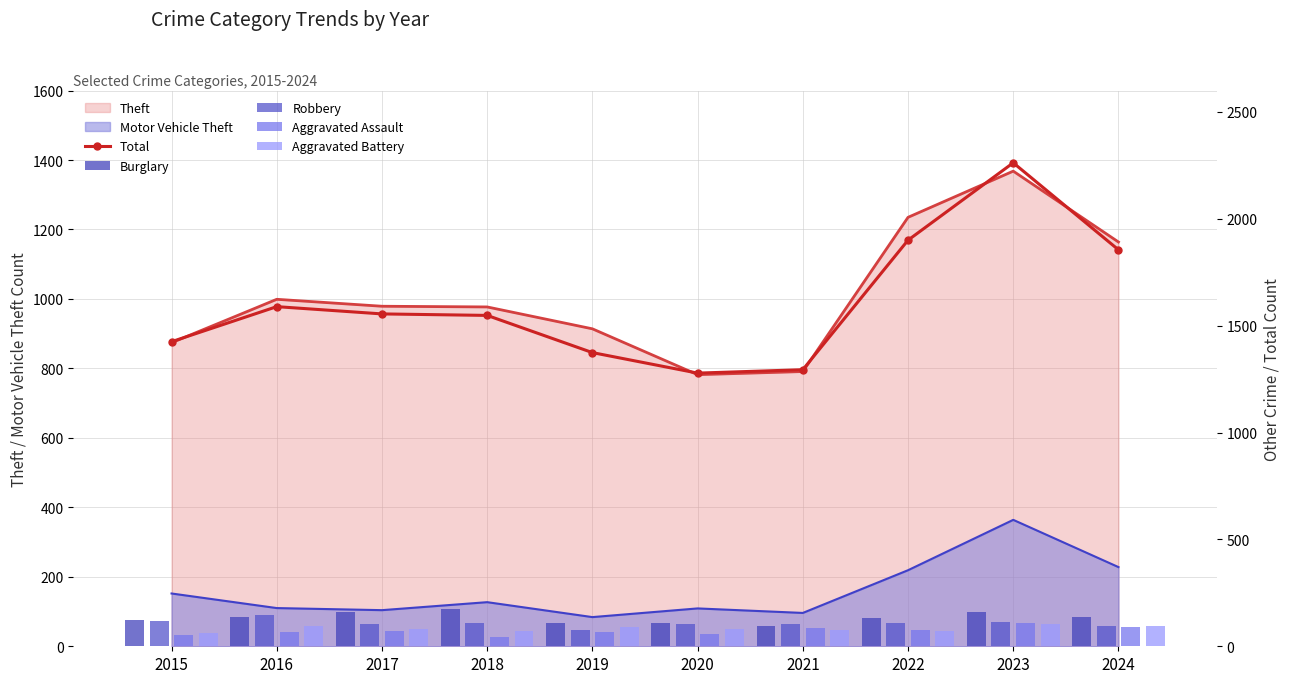

Which label corresponds to the largest value in the chart?

2023